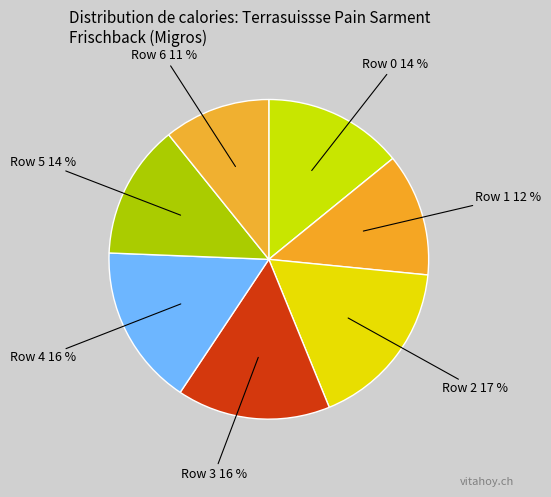

To the nearest percent, what portion does Row 3 represent?

16%